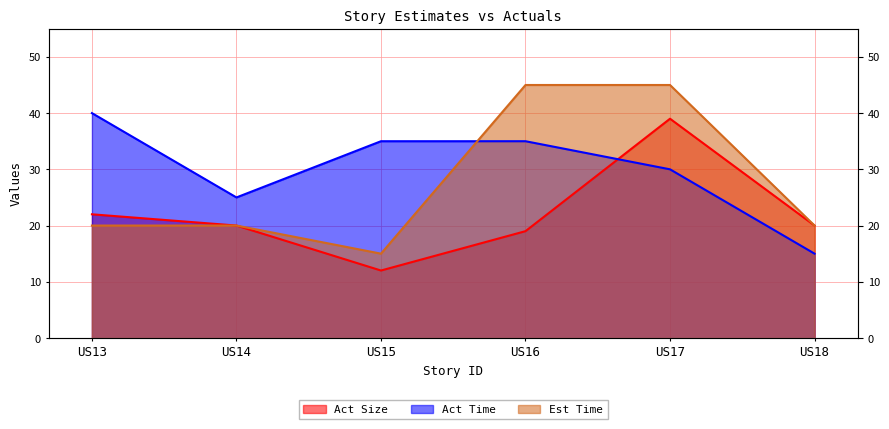

At which label is Act Size closest to 25?

US13